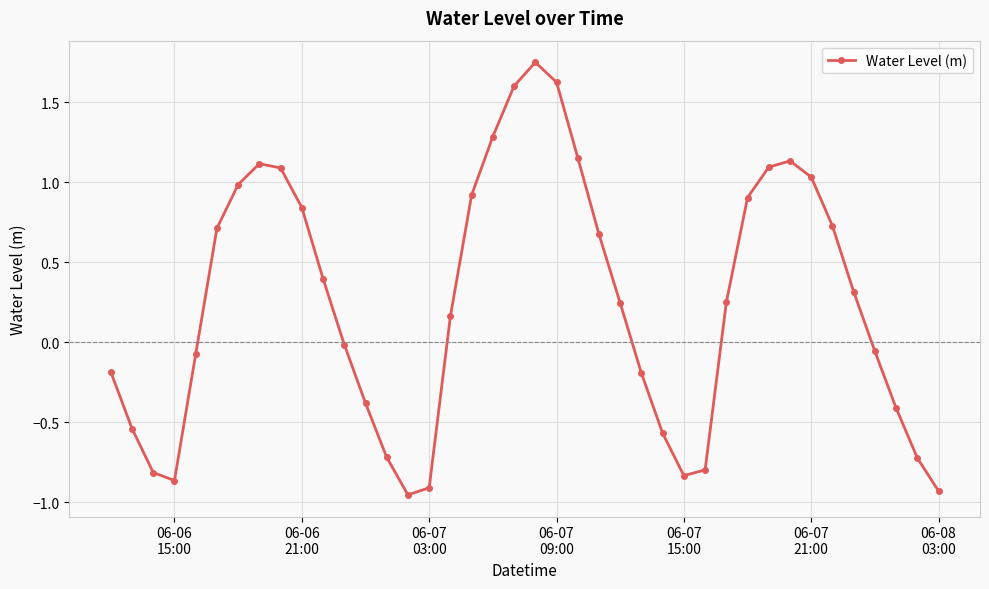

How many interior local valleys (lower than both neighbors) does the data have?

3